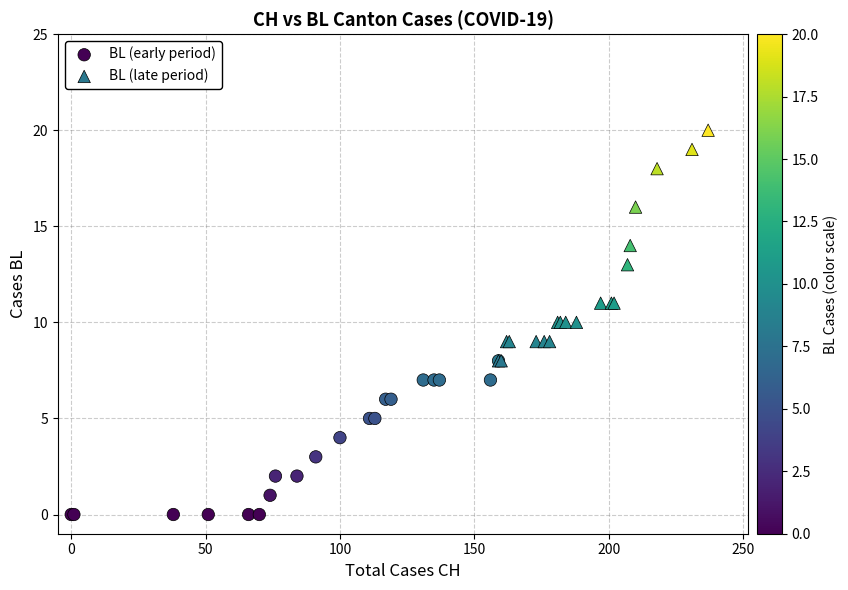

Which series has the widest spread of Y values?

BL (late period)